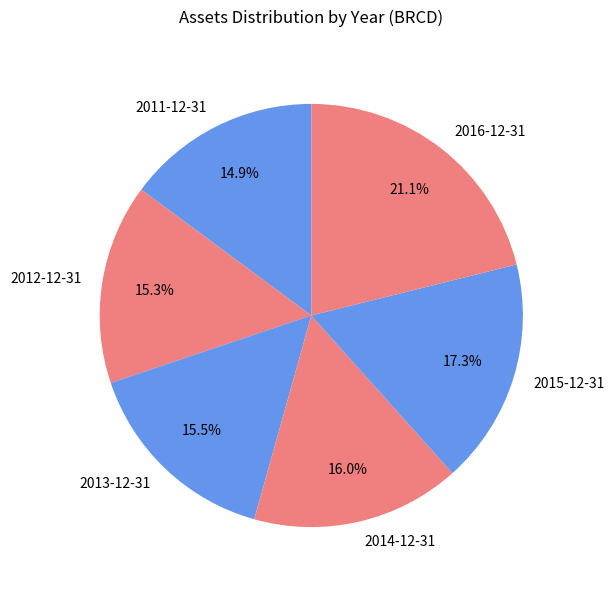

How many slices are in this pie chart?

6